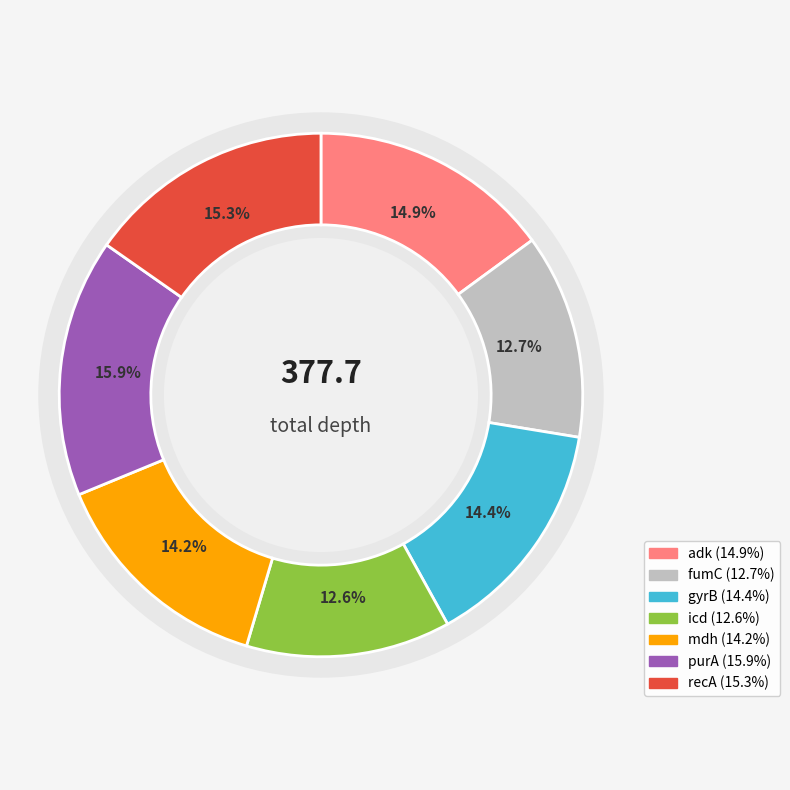

How many slices are in this pie chart?

7